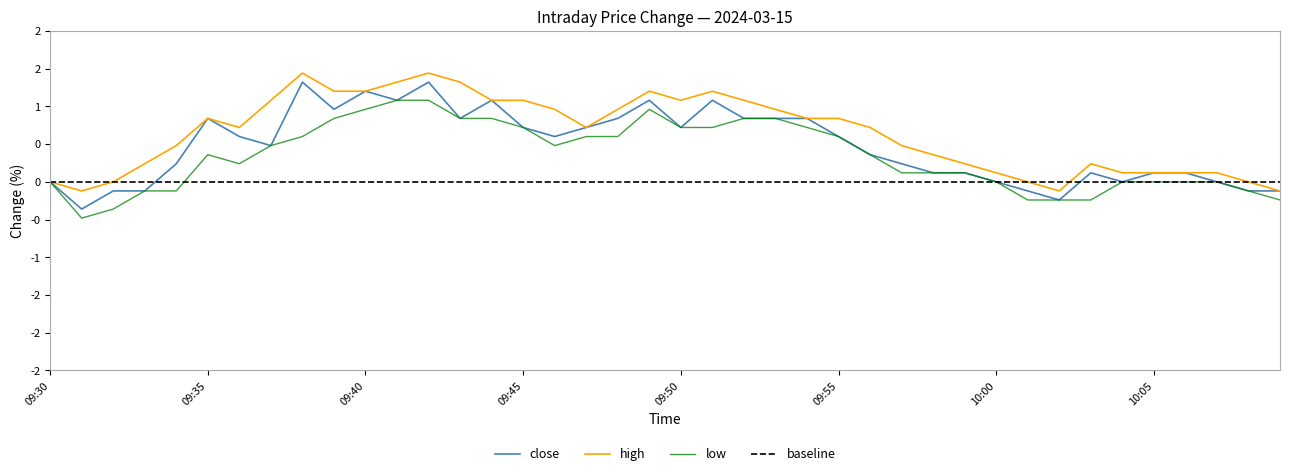

Does the chart display data point markers on the line(s)?

No